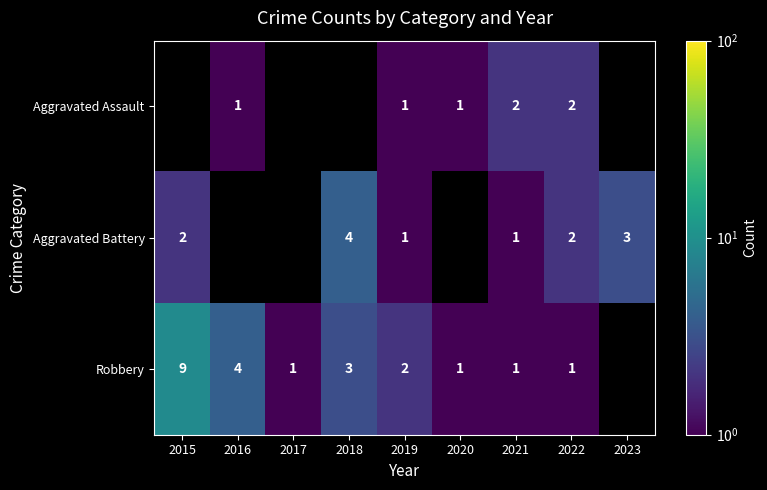

Read the Robbery value at 2021.

1.0